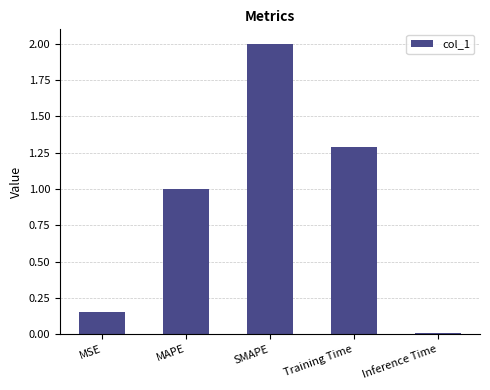

How many data points are less than 1?

2